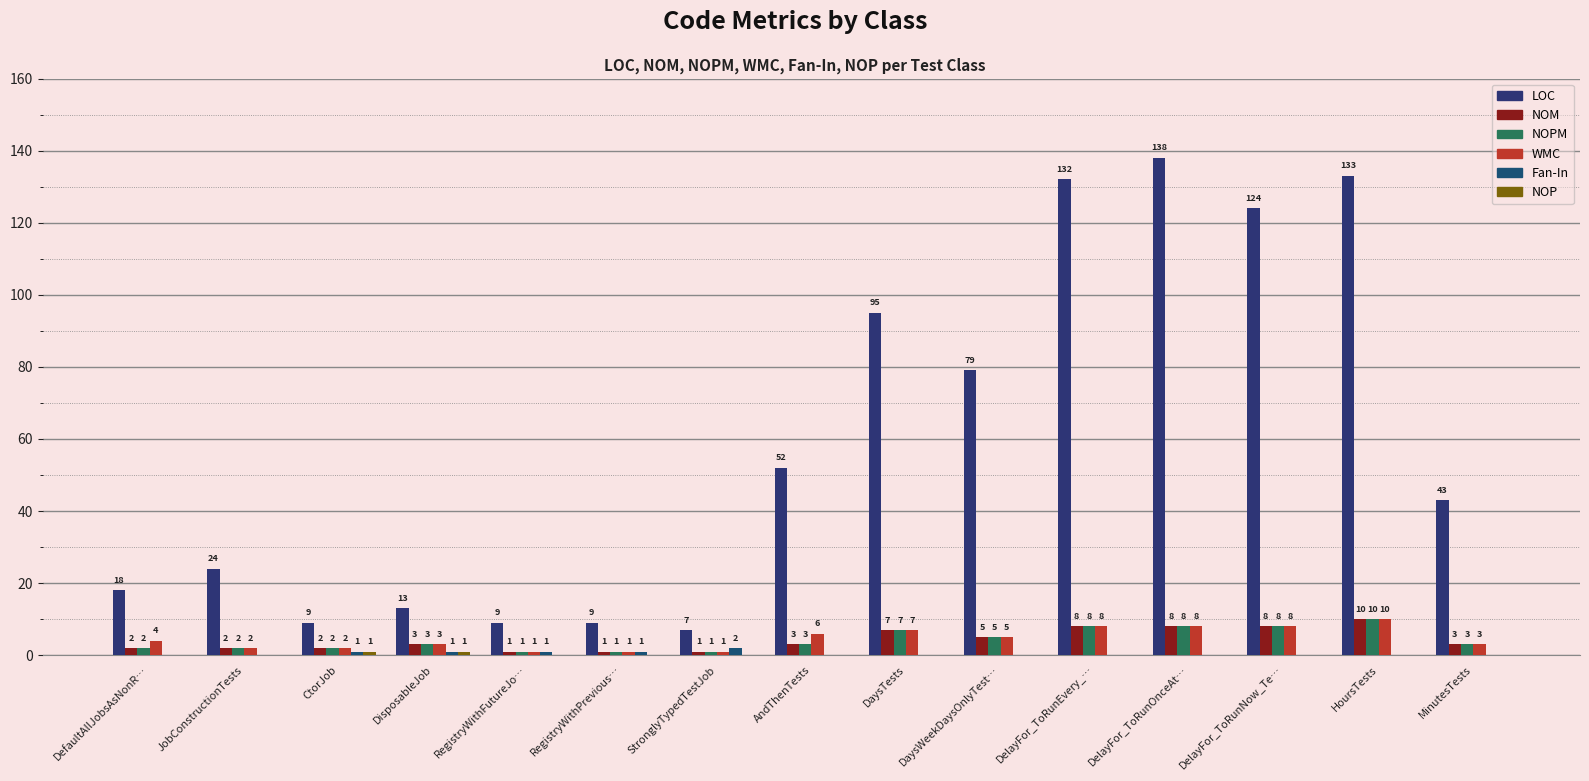

At which category is the sum across all series the highest?

HoursTests